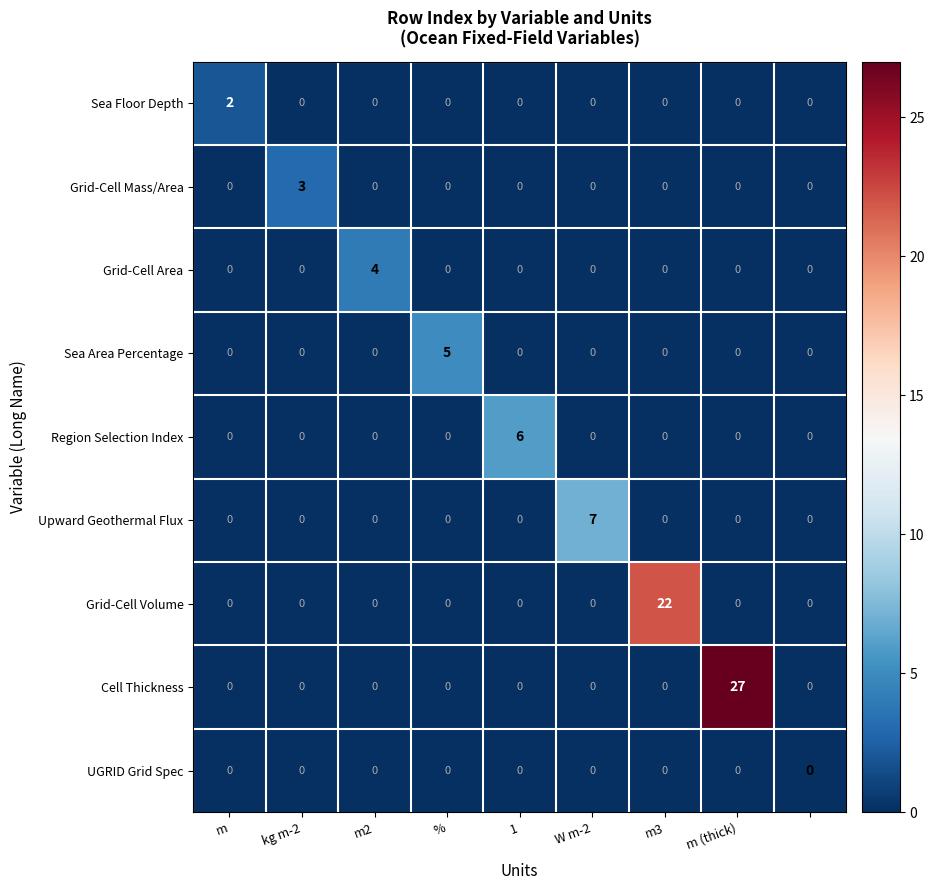

Which series has the largest range (max minus min)?

Cell Thickness